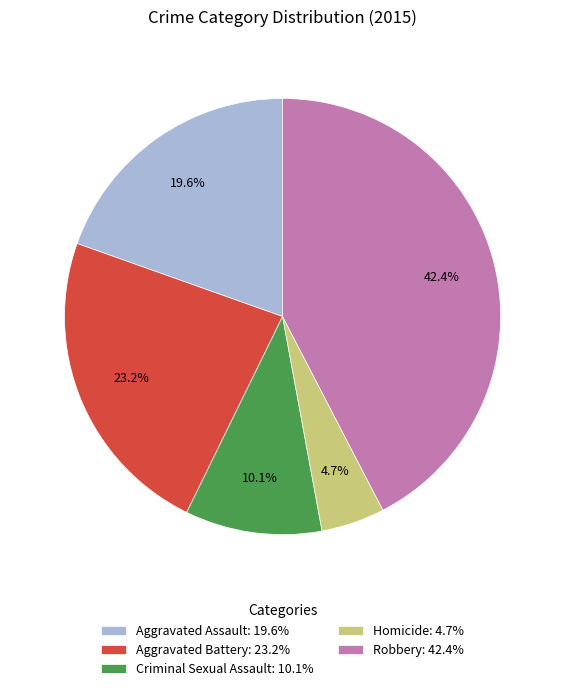

Which slice is the smallest?

Homicide